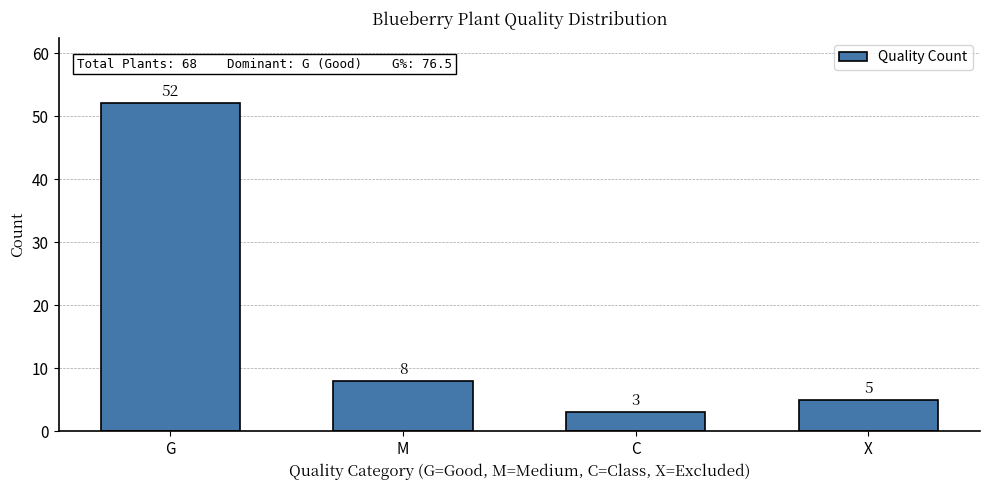

Reading right to left, what are all the values shown in this chart?

5	3	8	52